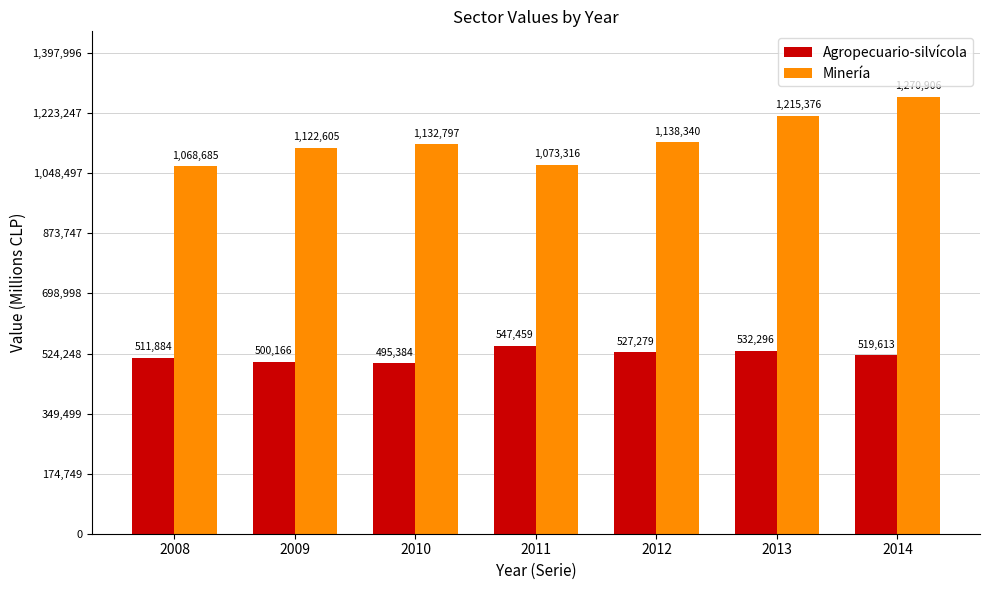

How many bars are there in total?

14